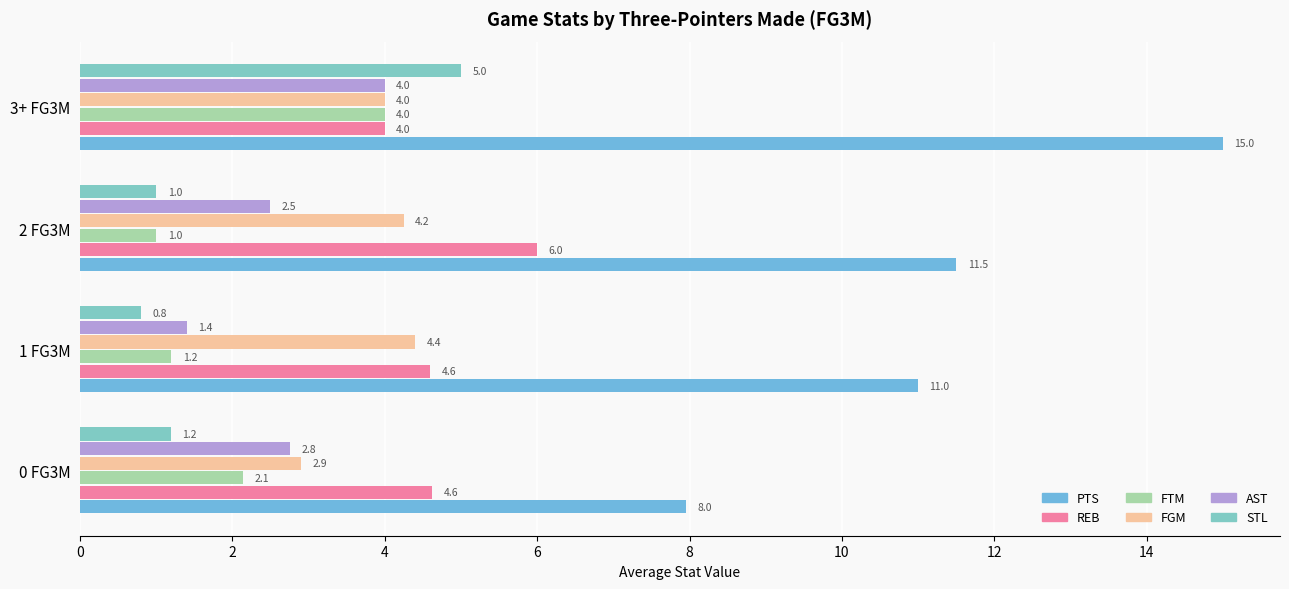

Reading left to right, extract all data points from this chart.

PTS: 8.0	11.0	11.5	15.0
REB: 4.6	4.6	6.0	4.0
FTM: 2.1	1.2	1.0	4.0
FGM: 2.9	4.4	4.2	4.0
AST: 2.8	1.4	2.5	4.0
STL: 1.2	0.8	1.0	5.0